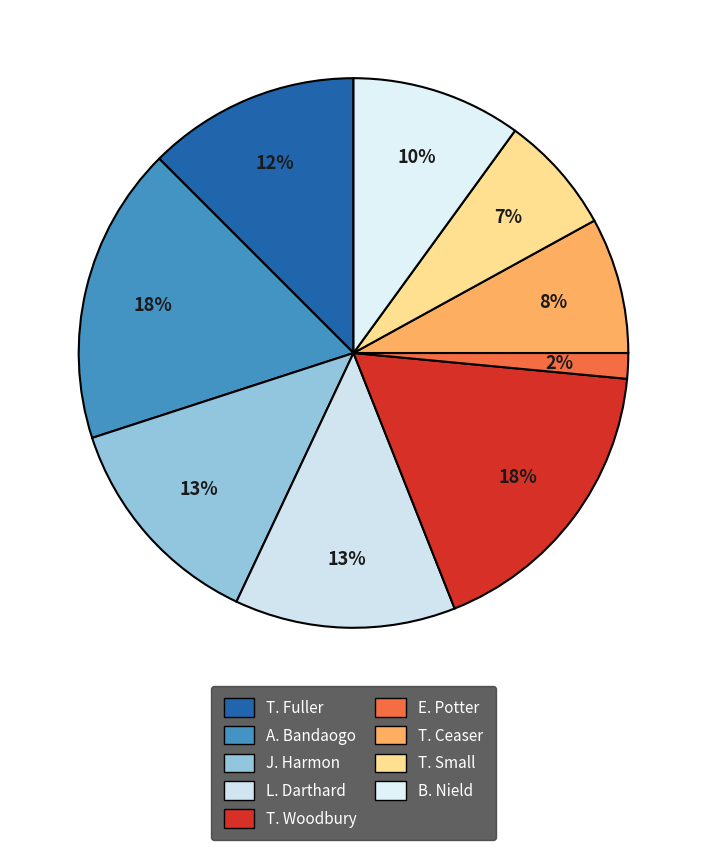

Does any single category account for the majority?

No